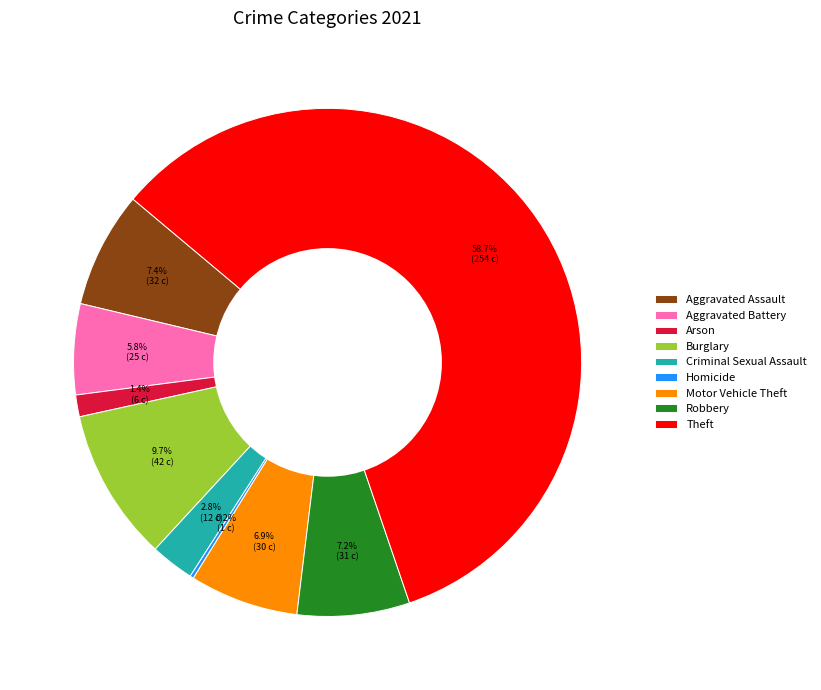

Which has a higher value, Aggravated Assault or Theft?

Theft